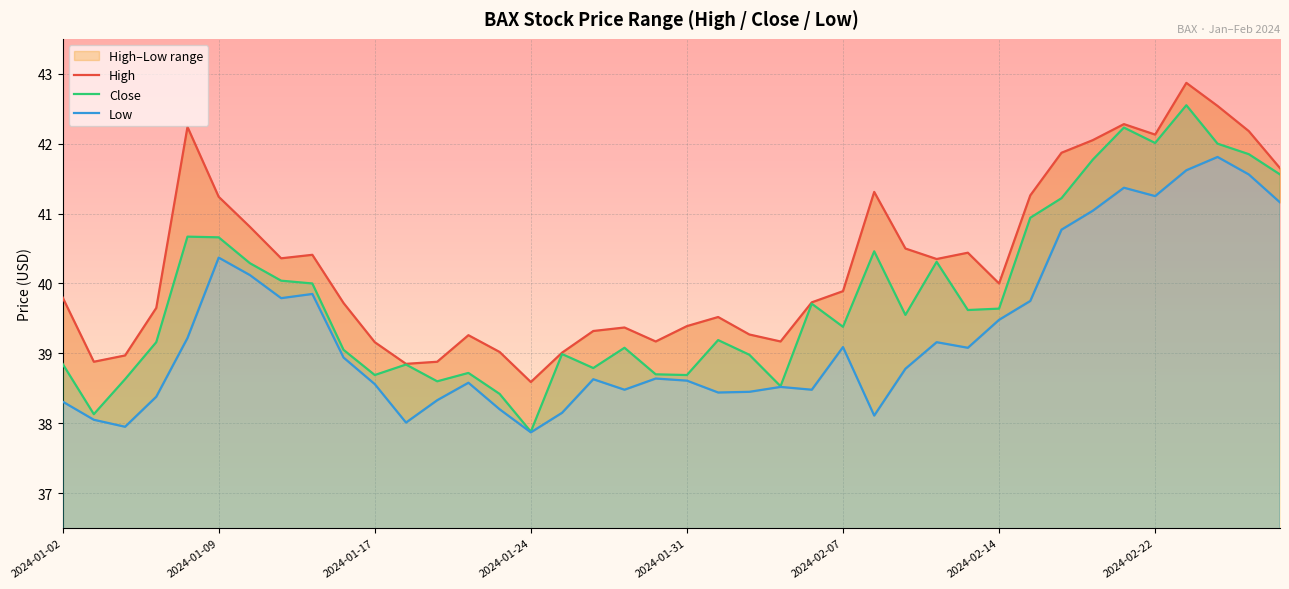

True or false: Low has more than 2 interior local peaks.

True